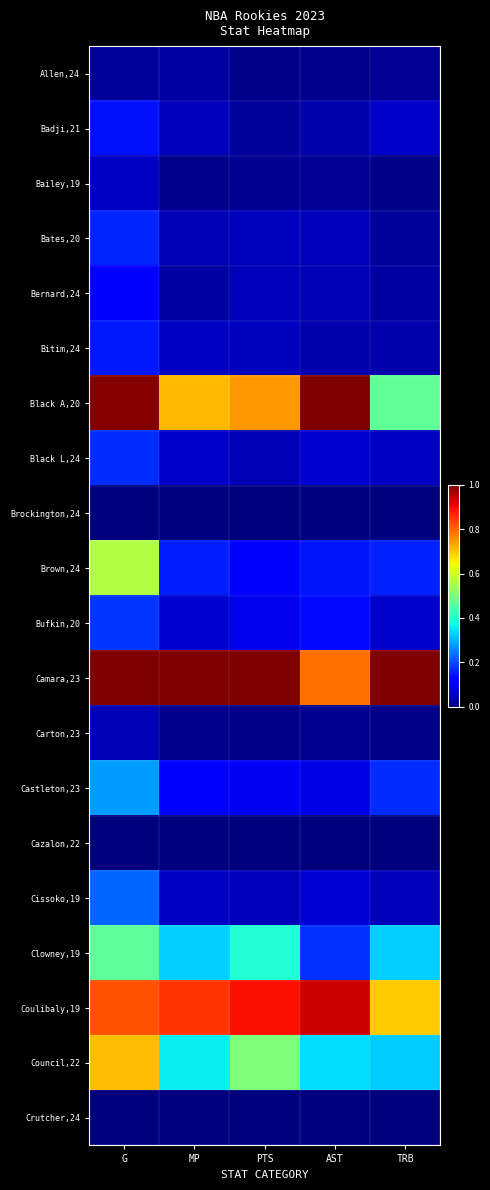

At G, list the series in order from largest to smallest.

Camara,23, Black A,20, Coulibaly,19, Council,22, Brown,24, Clowney,19, Castleton,23, Cissoko,19, Bufkin,20, Black L,24, Bates,20, Bitim,24, Badji,21, Bernard,24, Bailey,19, Carton,23, Allen,24, Brockington,24, Cazalon,22, Crutcher,24